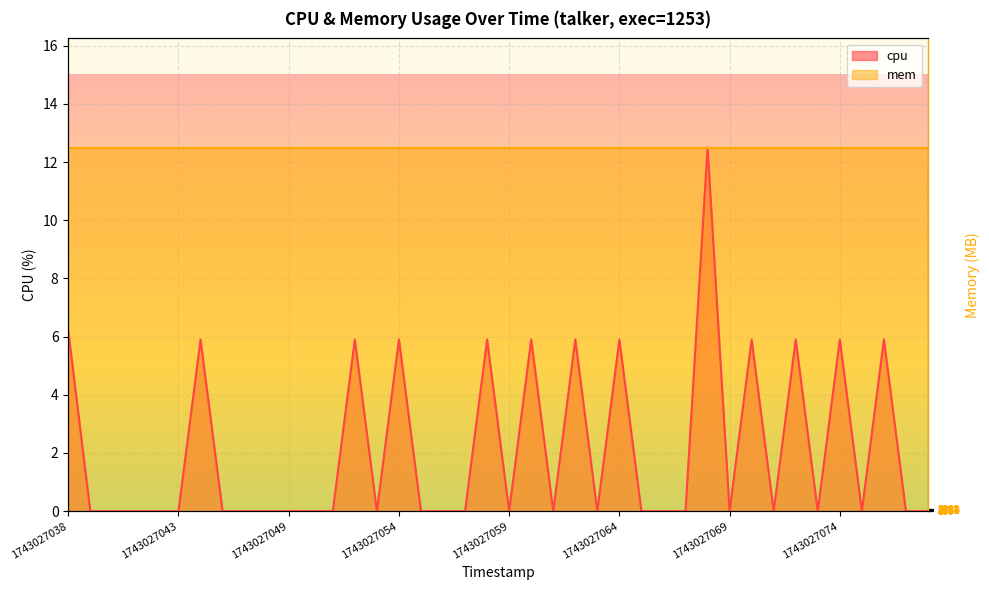

Rank the categories by value from highest to lowest.

1743027068, 1743027038, 1743027044, 1743027052, 1743027054, 1743027058, 1743027060, 1743027062, 1743027064, 1743027070, 1743027072, 1743027074, 1743027077, 1743027039, 1743027040, 1743027041, 1743027042, 1743027043, 1743027045, 1743027046, 1743027047, 1743027049, 1743027050, 1743027051, 1743027053, 1743027055, 1743027056, 1743027057, 1743027059, 1743027061, 1743027063, 1743027065, 1743027066, 1743027067, 1743027069, 1743027071, 1743027073, 1743027076, 1743027078, 1743027079